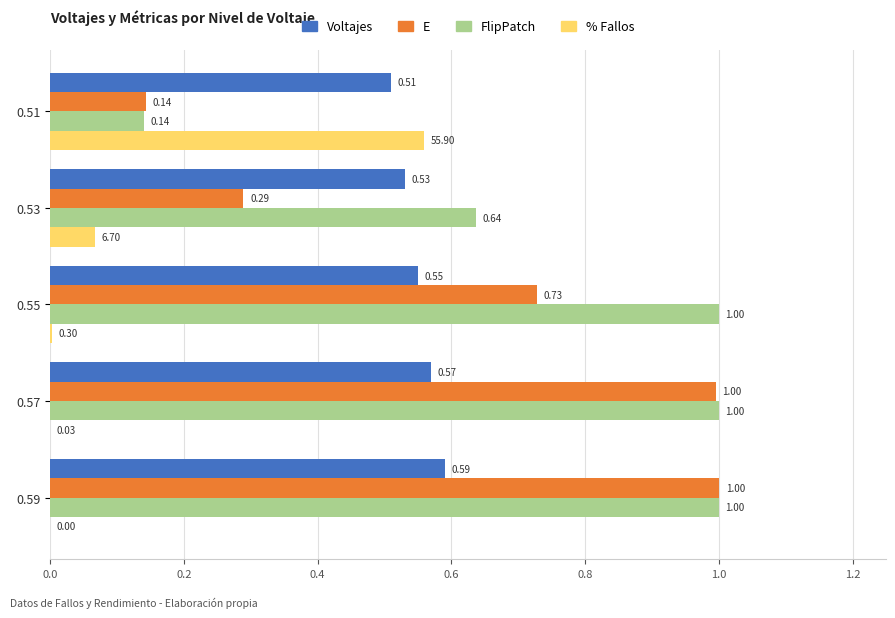

Between 0.51 and 0.53, which series saw the biggest shift?

FlipPatch